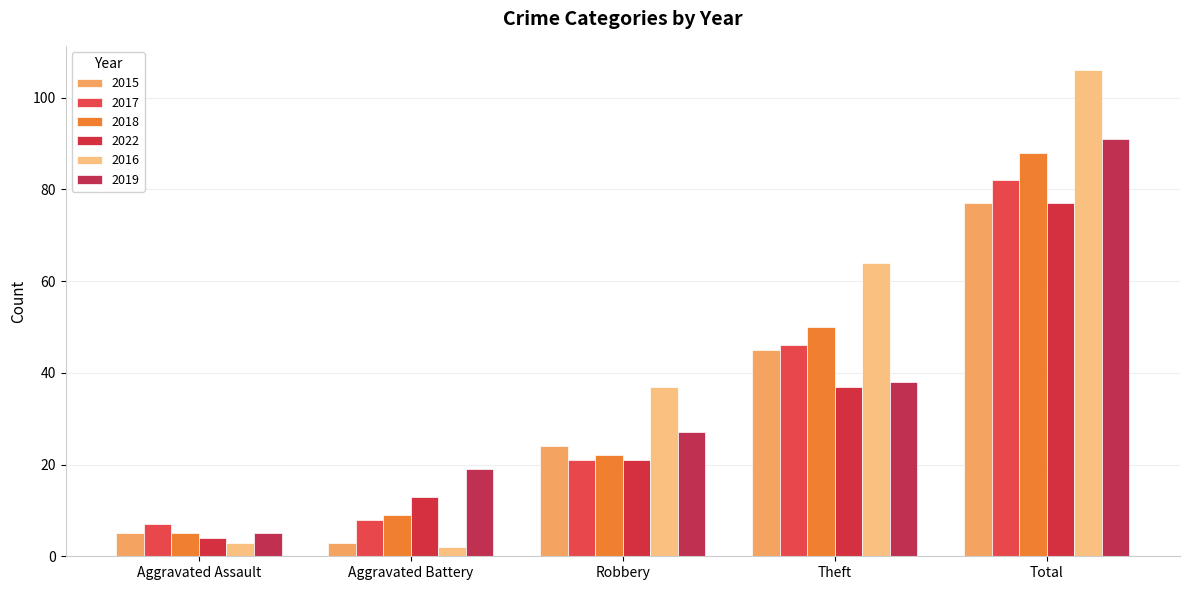

Which category has the highest value across all series?

Total